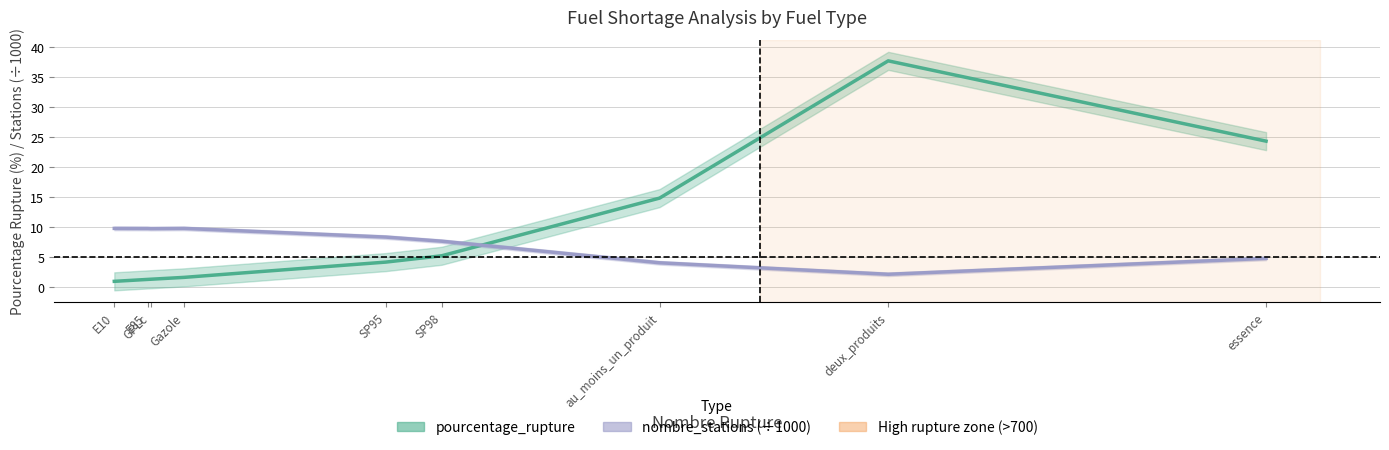

The value of pourcentage_rupture at GPLc is 1.4. True or false?

True